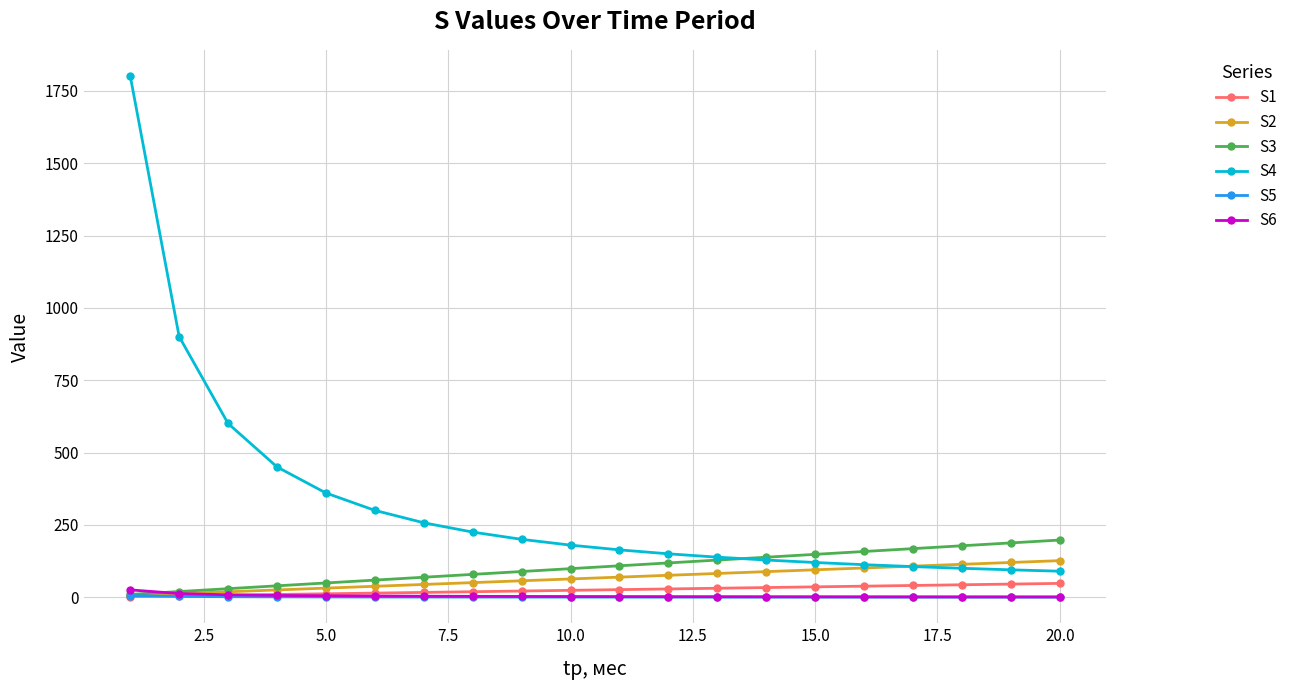

True or false: S1 and S4 cross at least once.

False